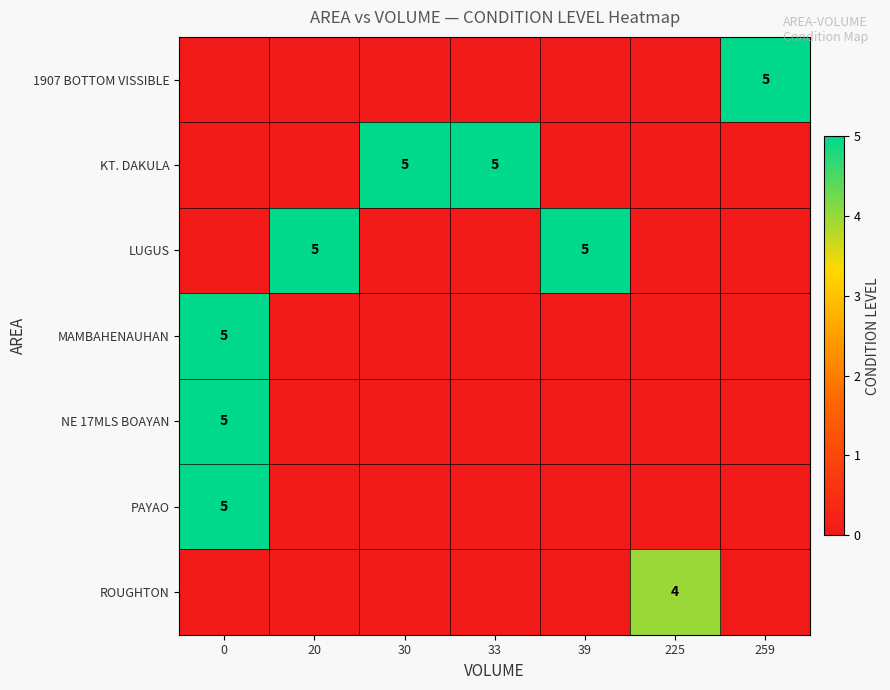

How many categories are shown in the chart?

7